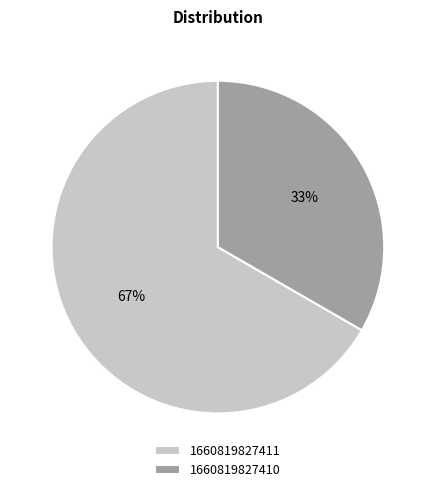

What is the ratio of the value at 1660819827410 to the value at 1660819827411?

0.5